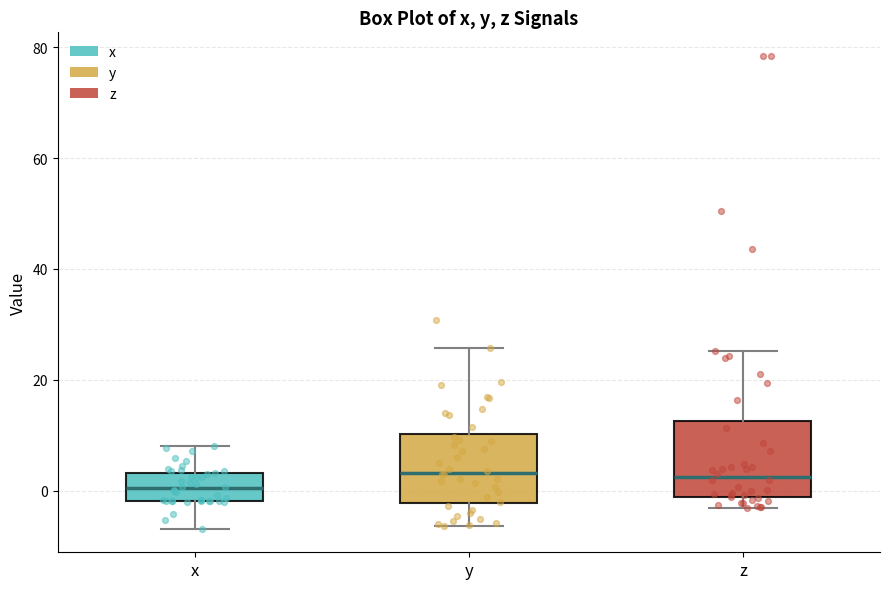

Where does the median line of the box for y sit on the y-axis? The values are not printed on the chart, so give them approximately, as read against the axis.

4